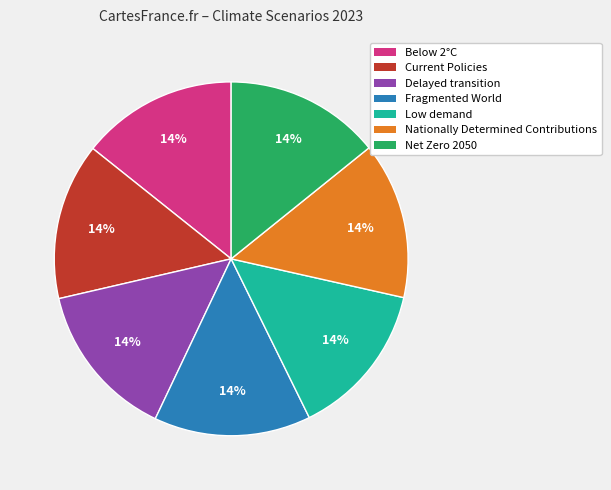

Do Current Policies and Nationally Determined Contributions together represent more than half of the pie?

No